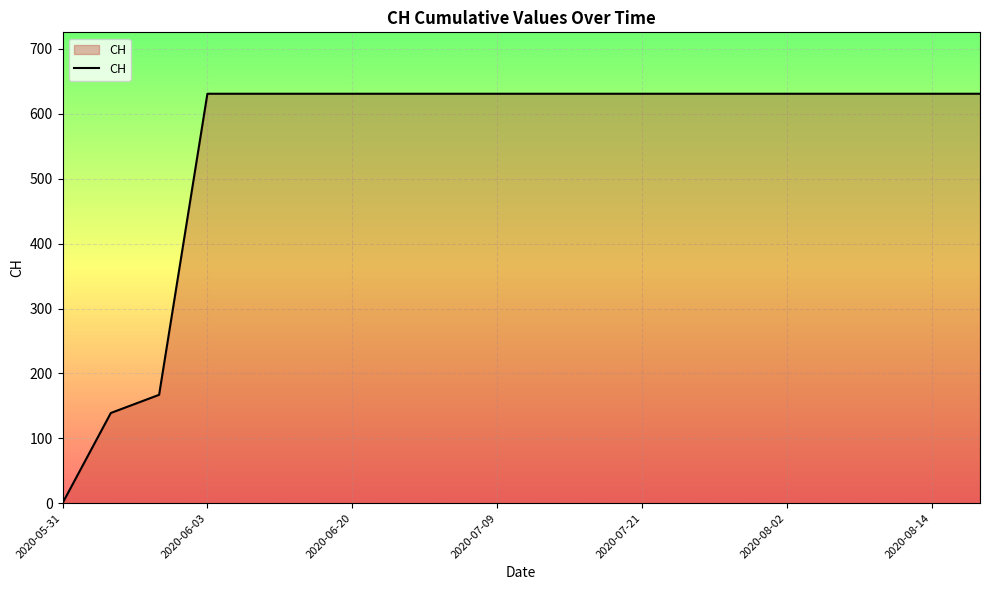

How many categories are shown in the chart?

20